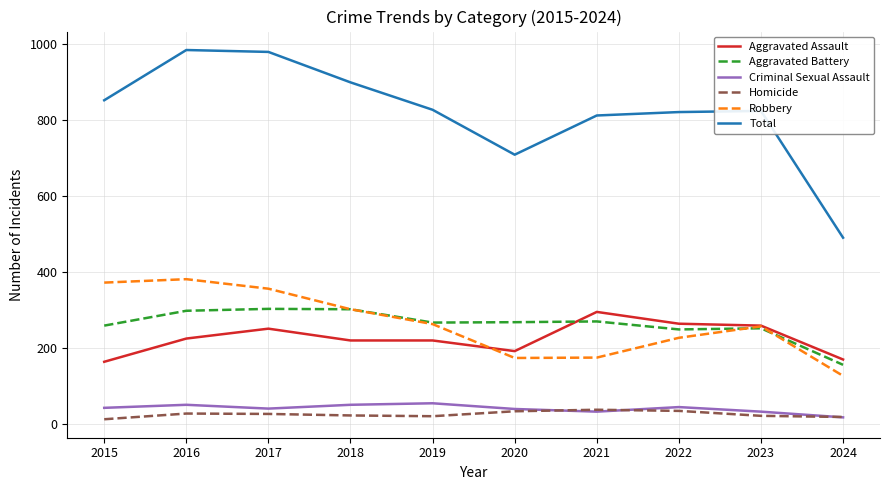

True or false: Homicide and Total cross at least once.

False